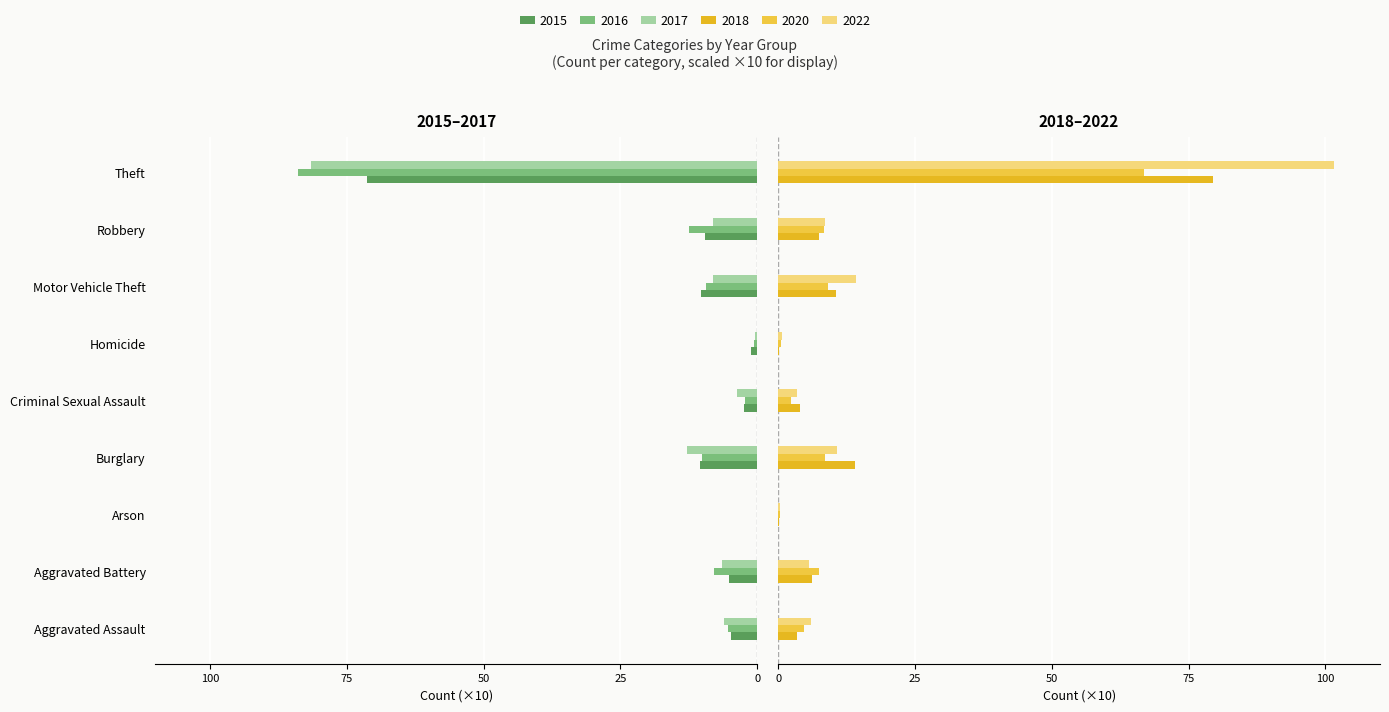

The 2017 series shows -8.1 at Motor Vehicle Theft. True or false?

True